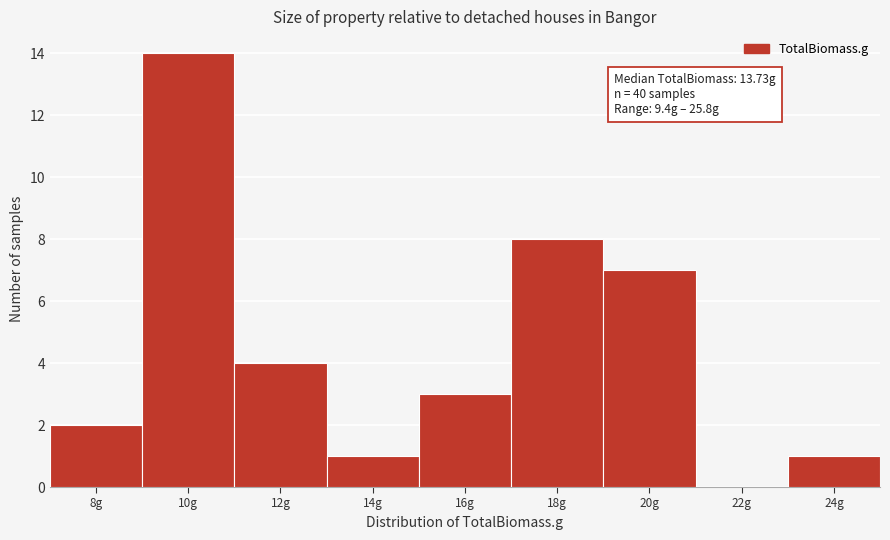

Reading left to right, transcribe all the data shown in this chart.

8g=2	10g=14	12g=4	14g=1	16g=3	18g=8	20g=7	22g=0	24g=1